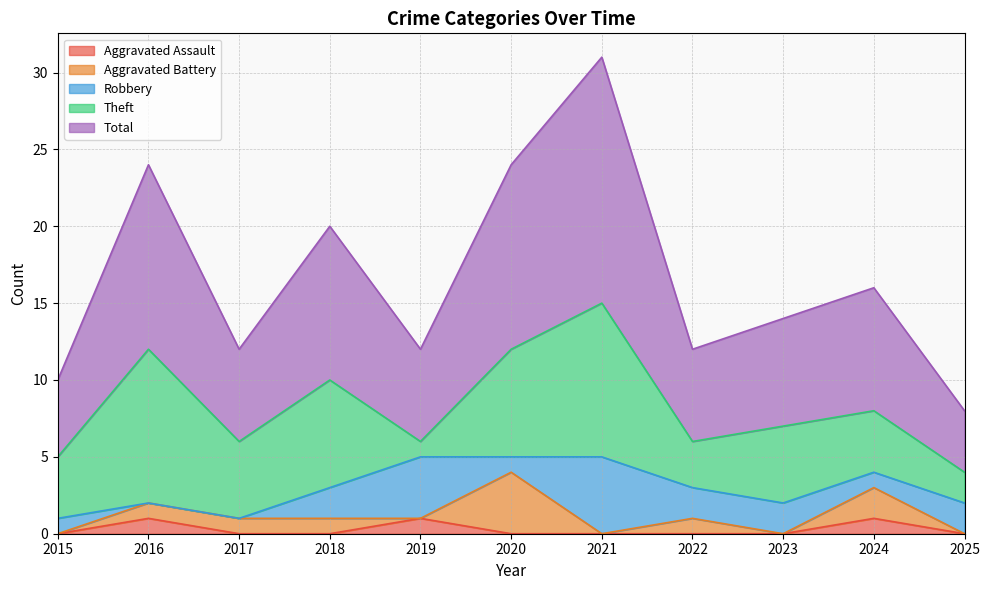

Is it true that Aggravated Assault equals 0 at 2018?

True